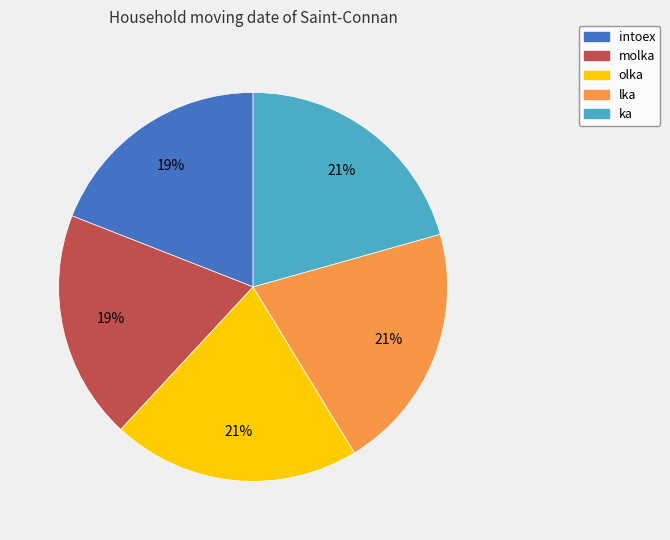

Between molka and ka, which is larger?

ka